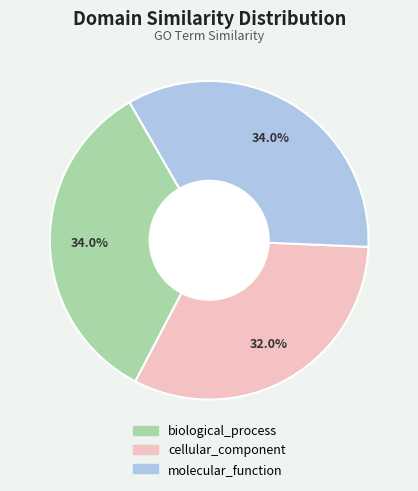

Which slice is the smallest?

cellular_component